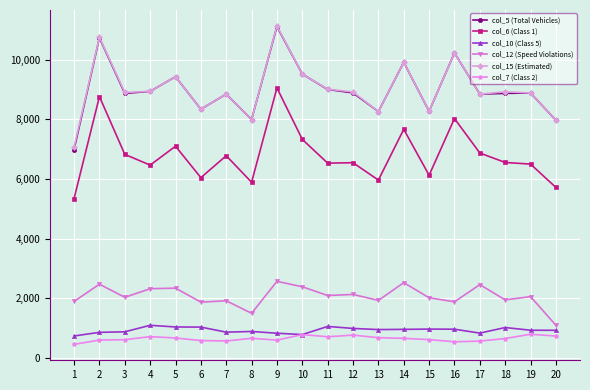

True or false: col_12 (Speed Violations) and col_10 (Class 5) cross at least once.

False